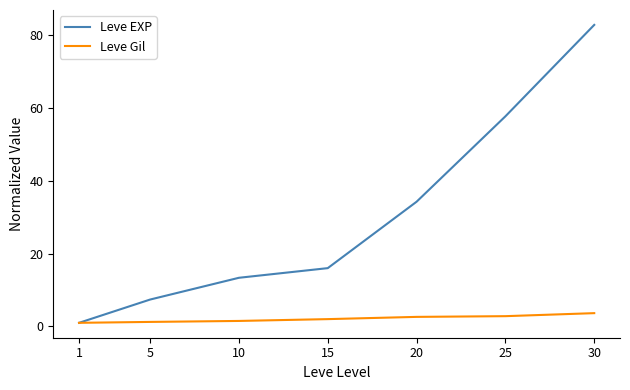

True or false: Leve EXP has more than 1 points higher than both neighbors.

False